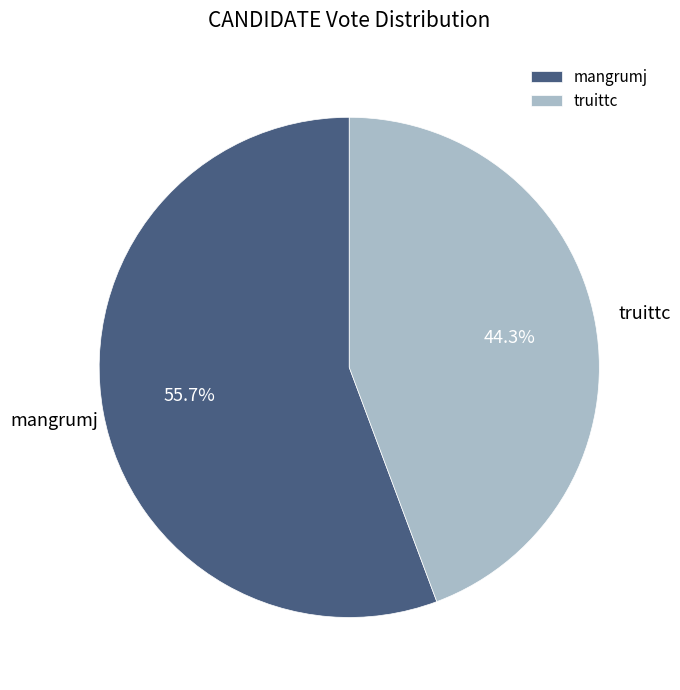

Does mangrumj account for over 50% of the chart?

Yes